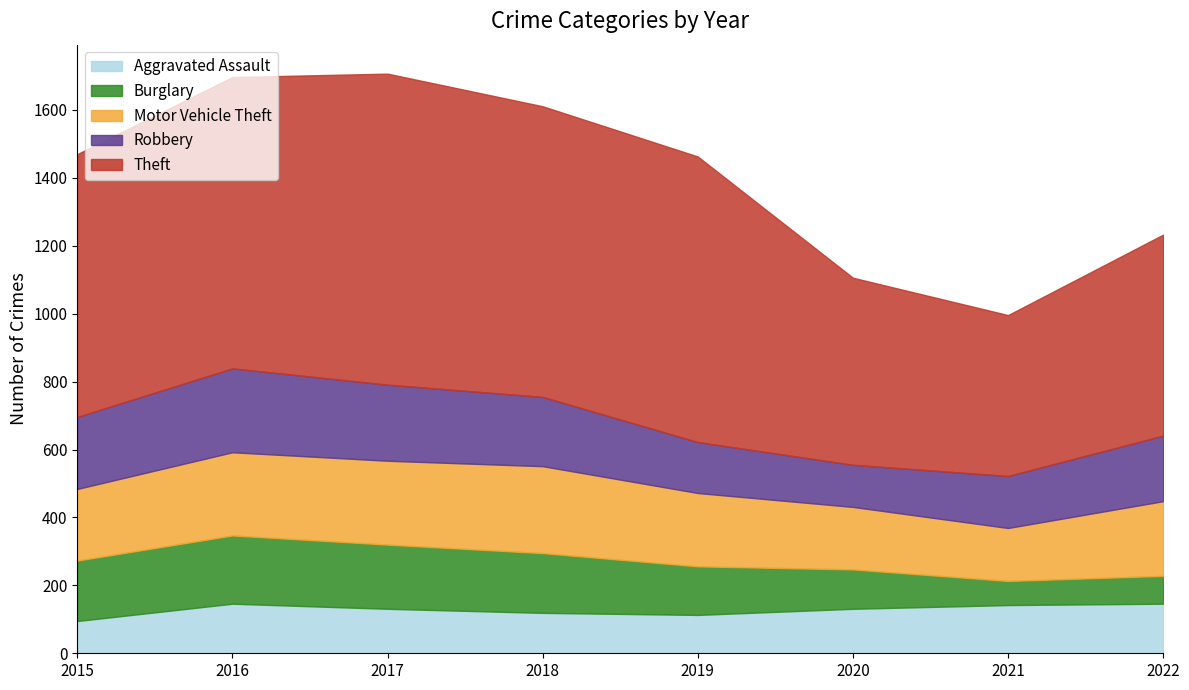

What is the difference between the highest and lowest values at 2020?

435